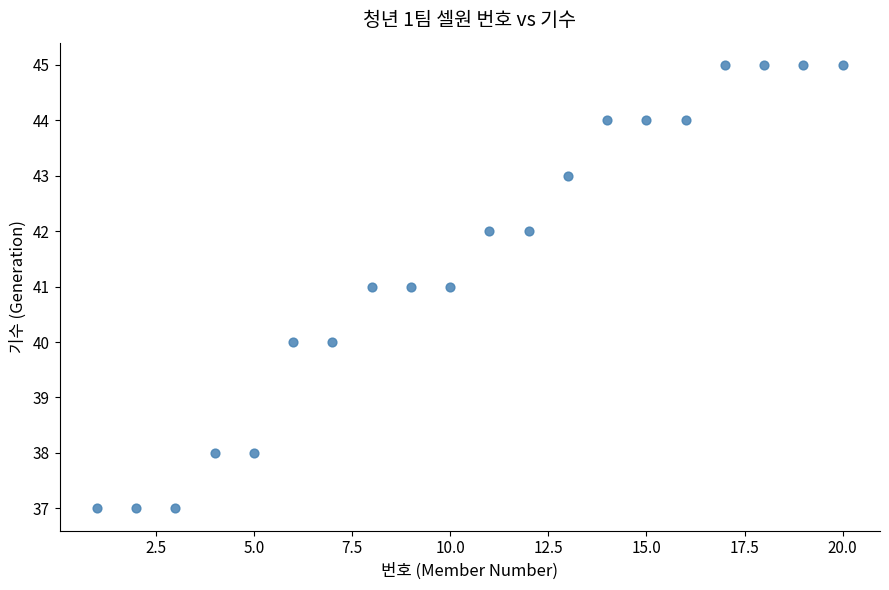

What is the range of X values (max minus min)?

19